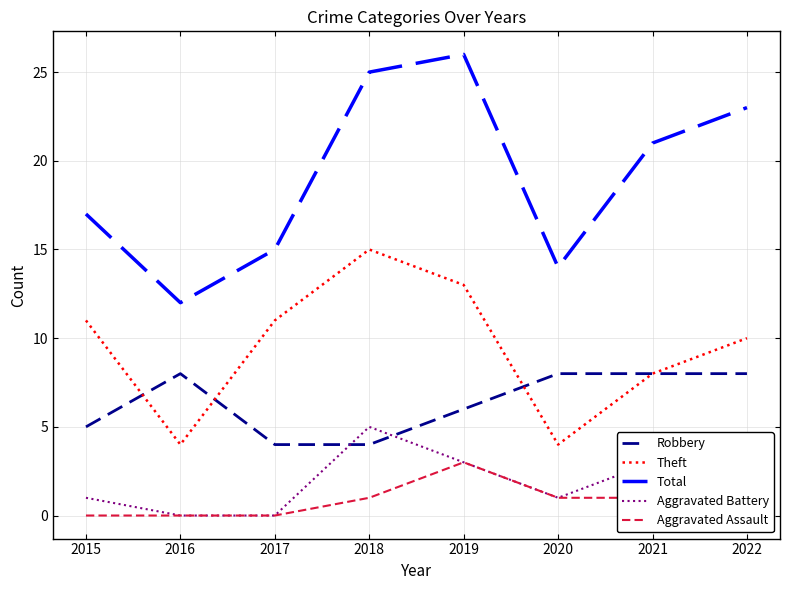

What is the sum of all Theft values?

76